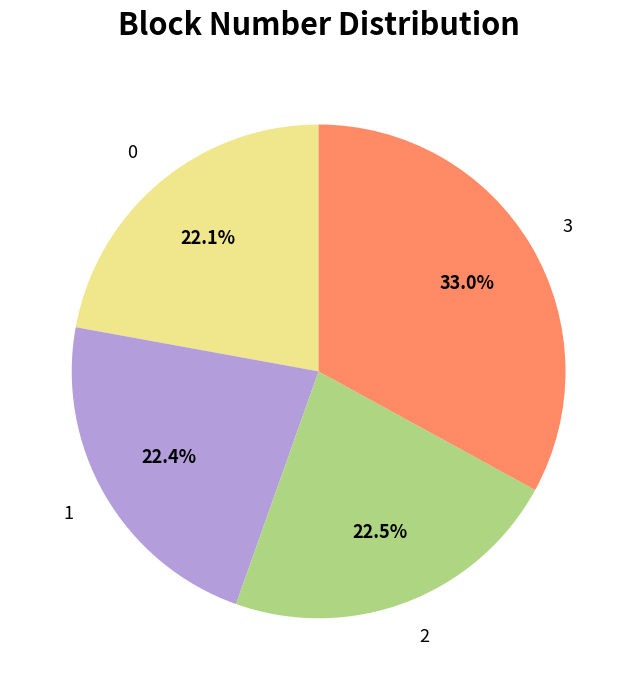

How much of the chart is everything except 2?

77.5%